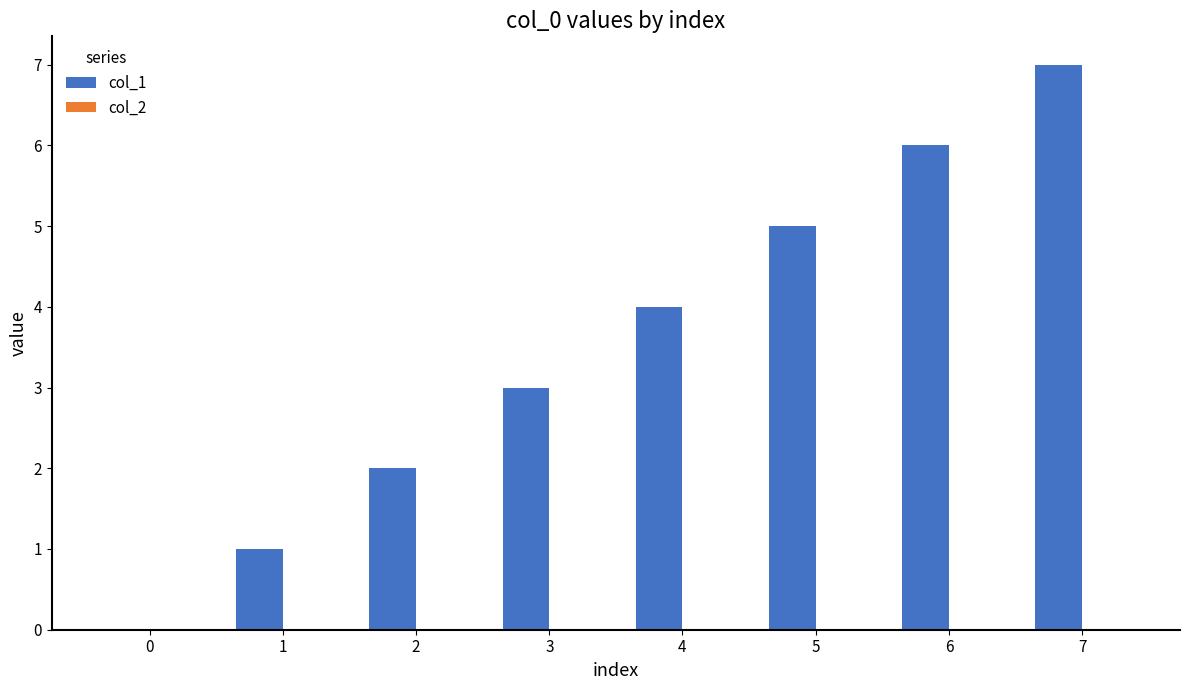

What is the change in value from 3 to 6?

+3